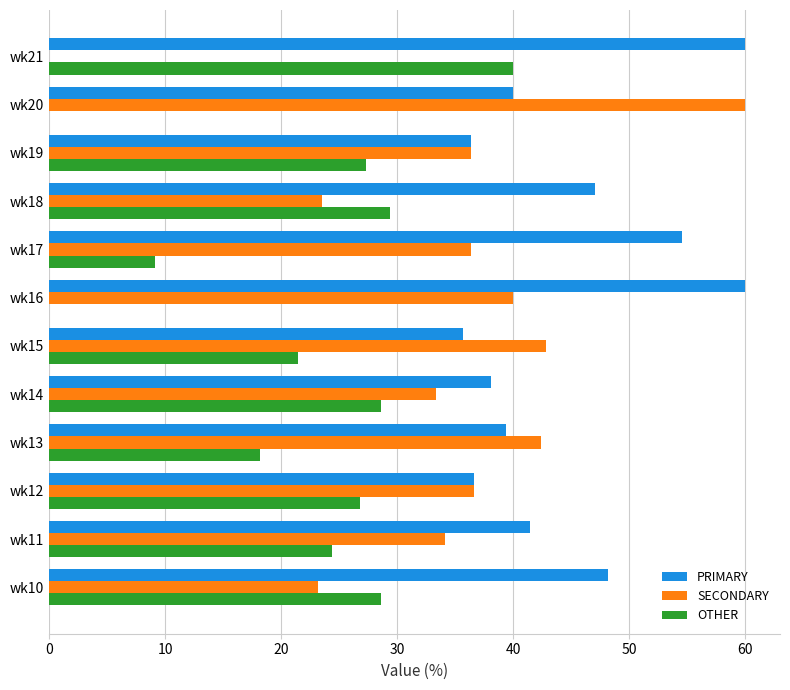

What are all the series names shown in the legend?

PRIMARY, SECONDARY, OTHER